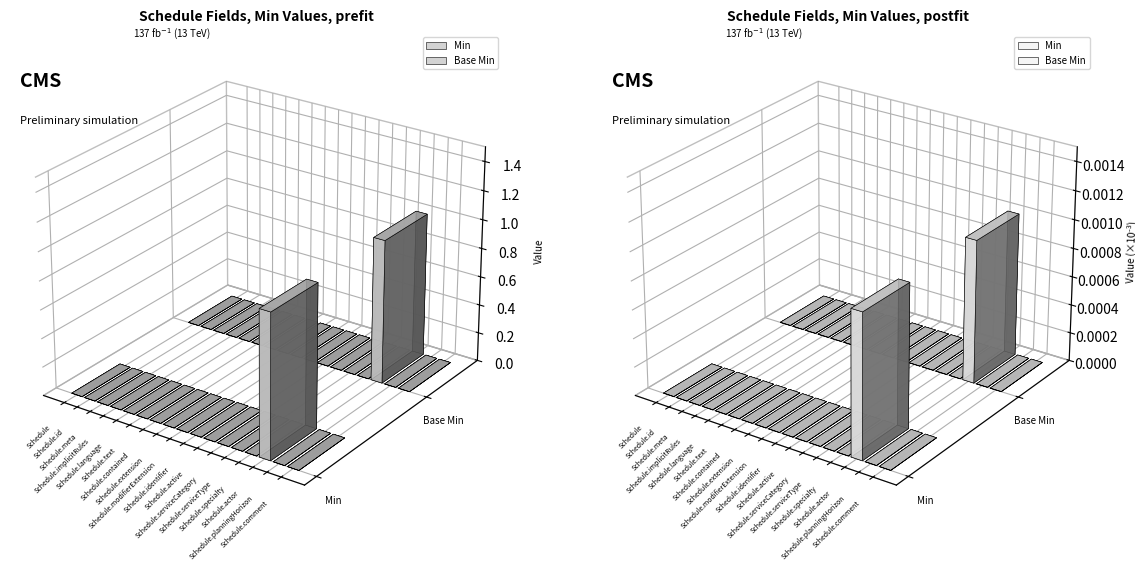

At how many categories does at least one series exceed 0?

1